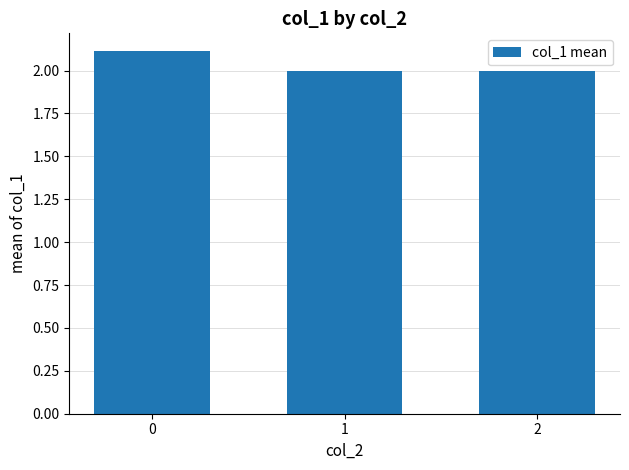

What is the greatest value displayed?

2.1